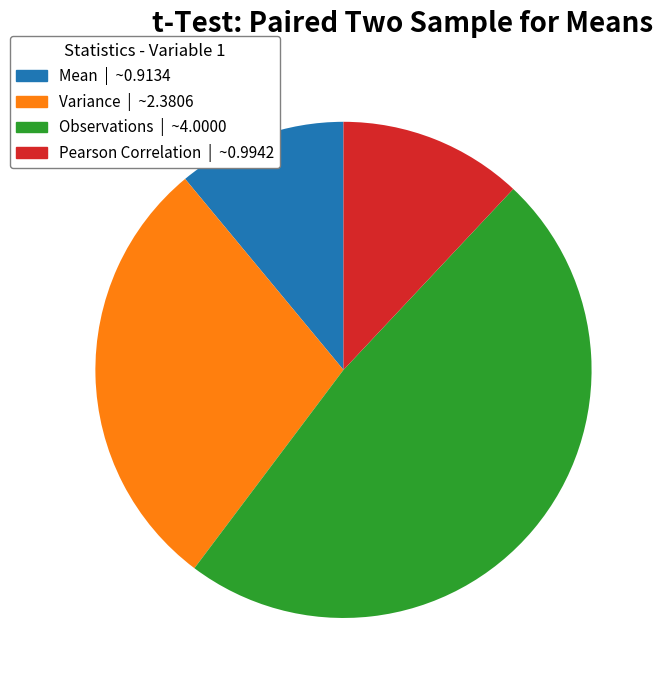

Do Variance and Pearson Correlation together represent more than half of the pie?

No